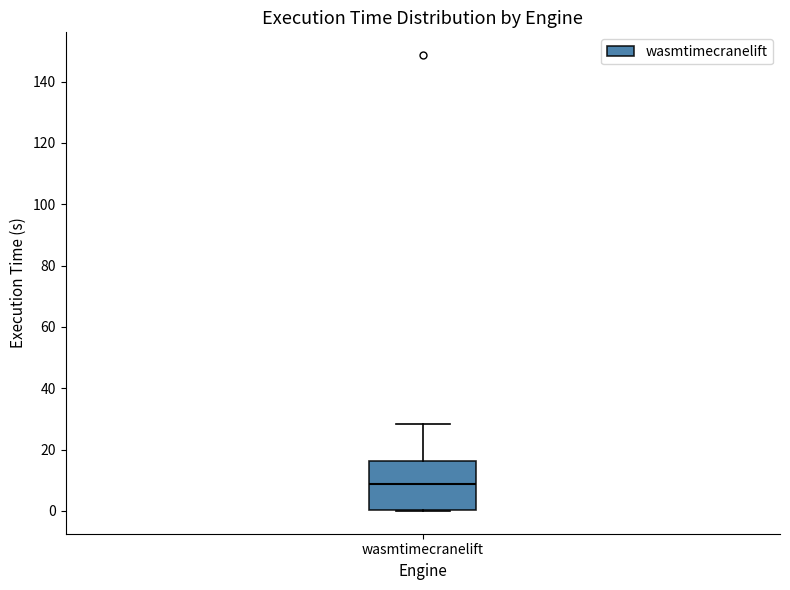

Read this box plot against the y-axis: the position of the median line, the range covered by the box, and the ends of both whiskers. The values are not printed on the chart, so give them approximately, as read against the axis.

median 8, box 0 to 16, whiskers 0 to 28